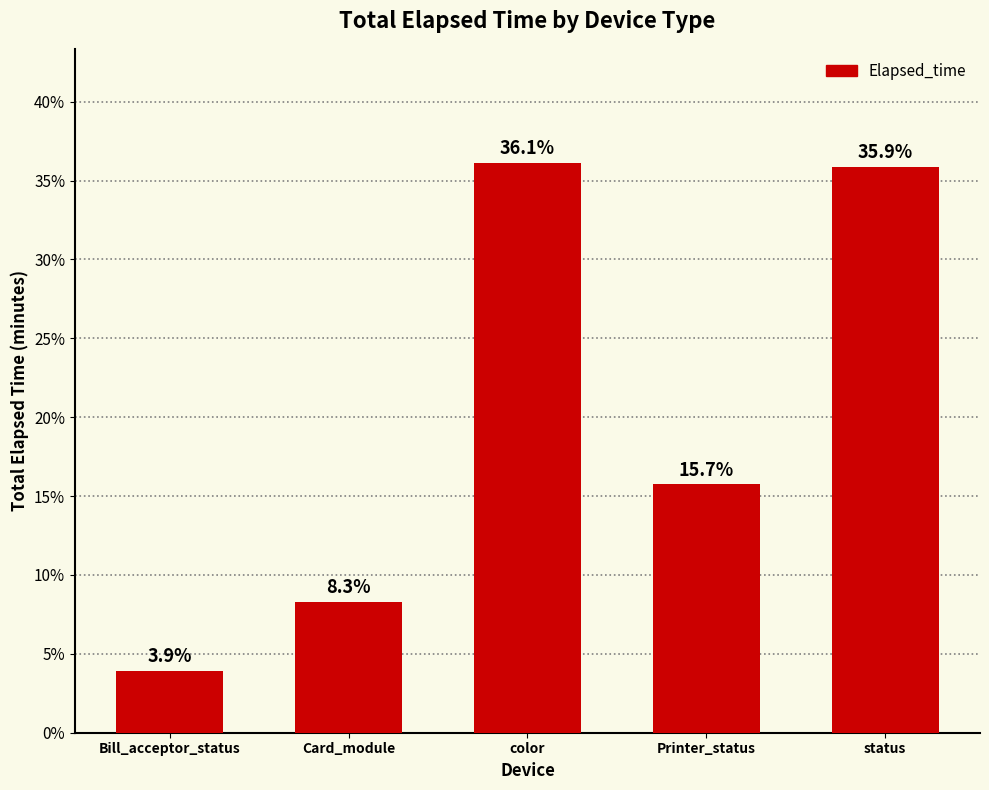

Rank the categories by value from highest to lowest.

color, status, Printer_status, Card_module, Bill_acceptor_status